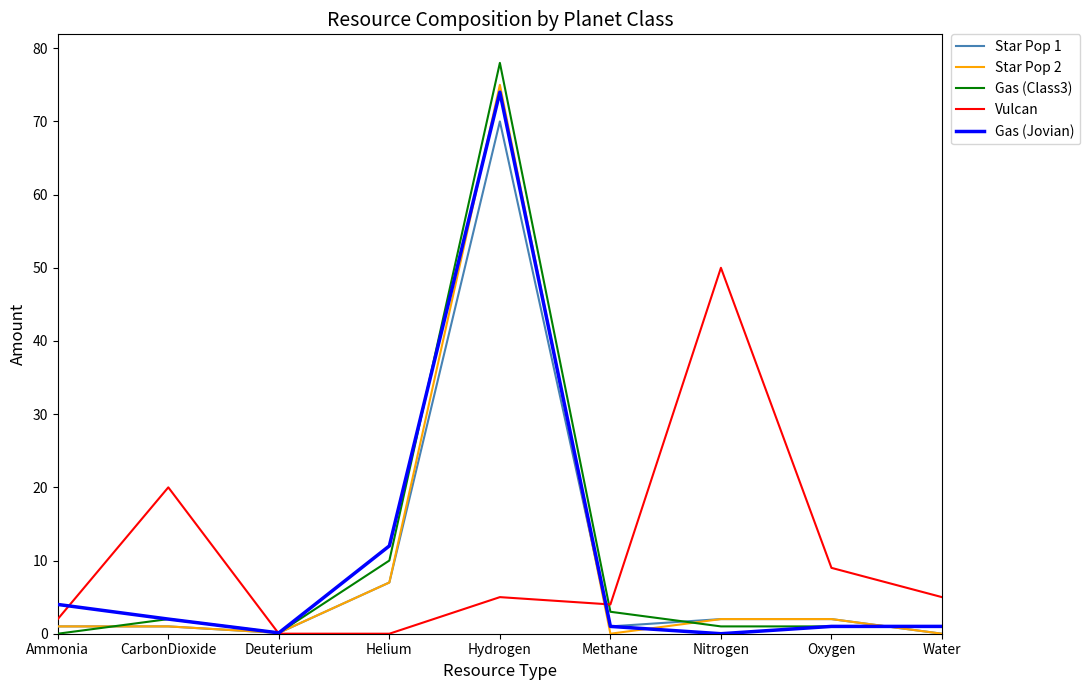

What is the average value of the Star Pop 2 series?

9.8